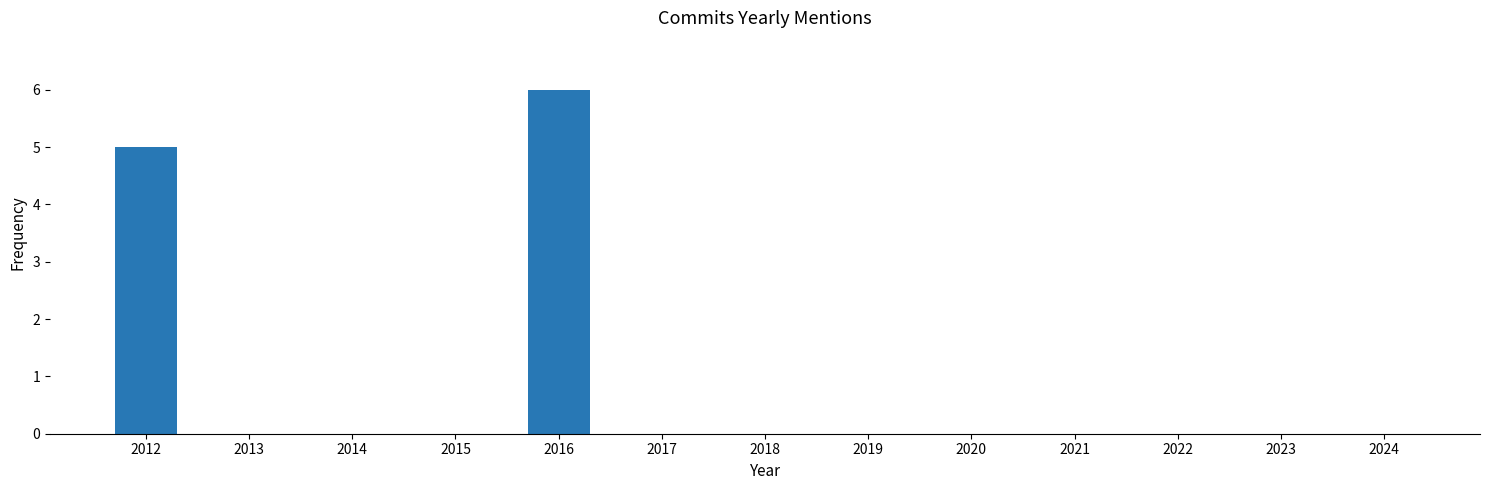

The chart shows a value of 2 at 2020. True or false?

False